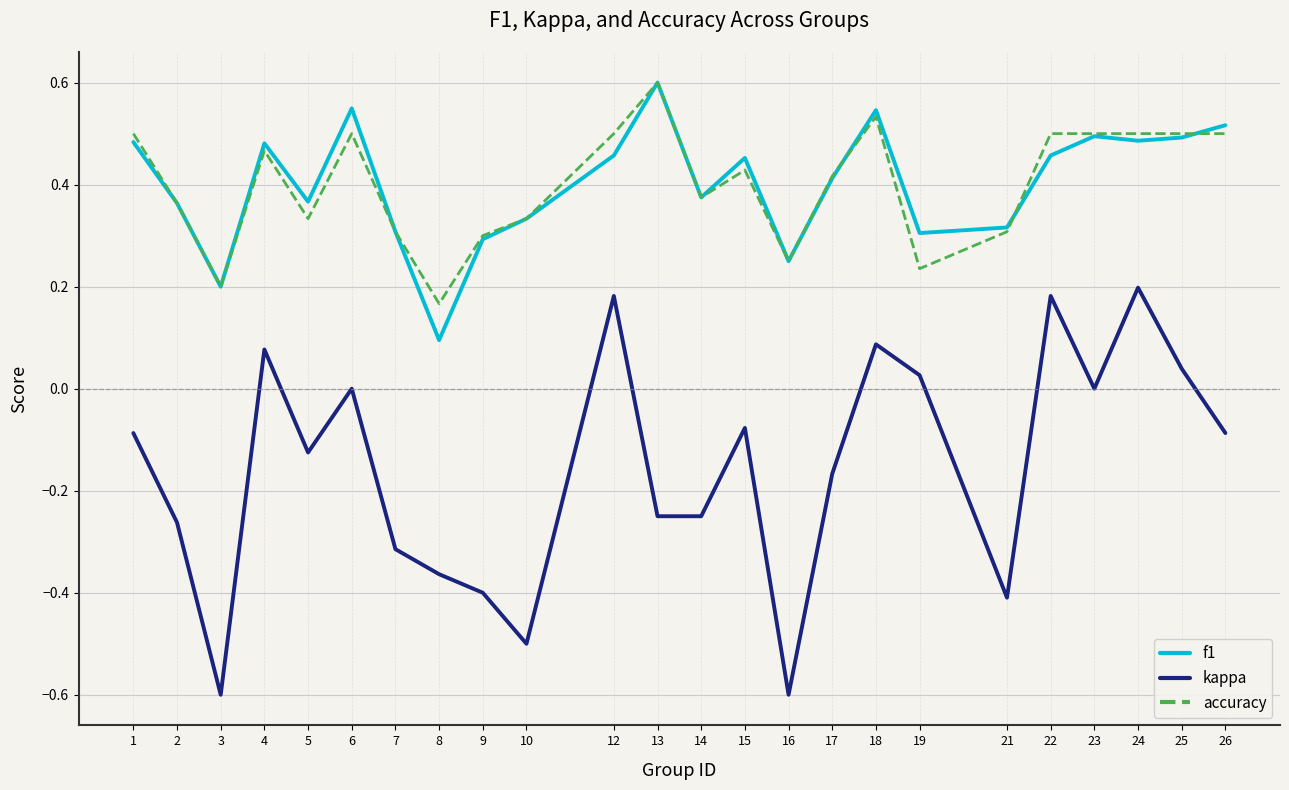

True or false: kappa and accuracy cross at least once.

False